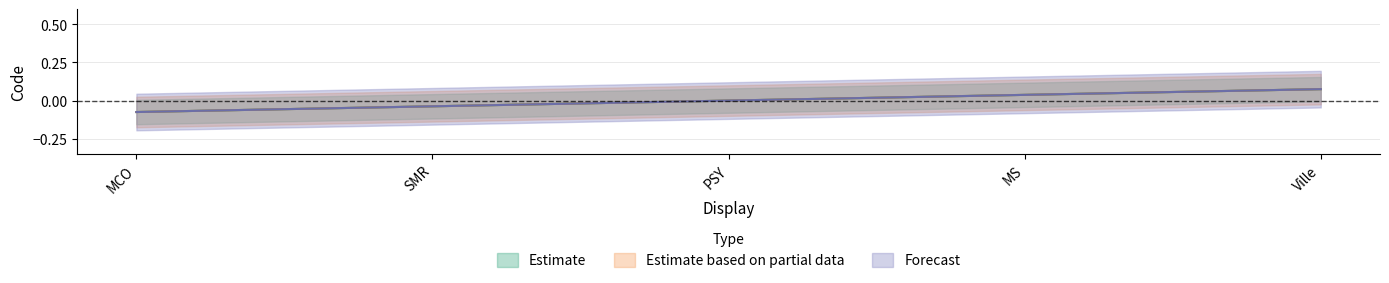

What is the total value across all series at MCO?

-0.2